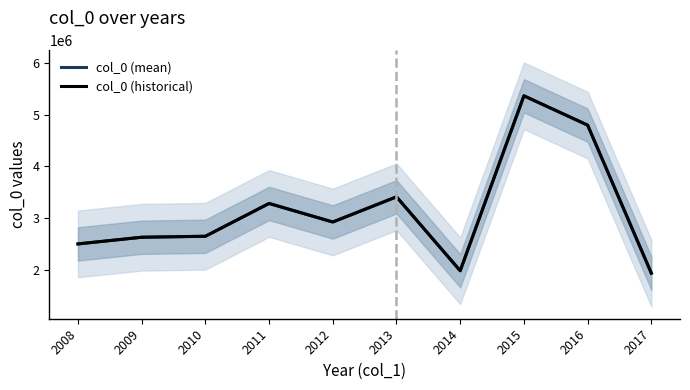

What is the value of the col_0 (mean) point at the 7th from the left?

1982301